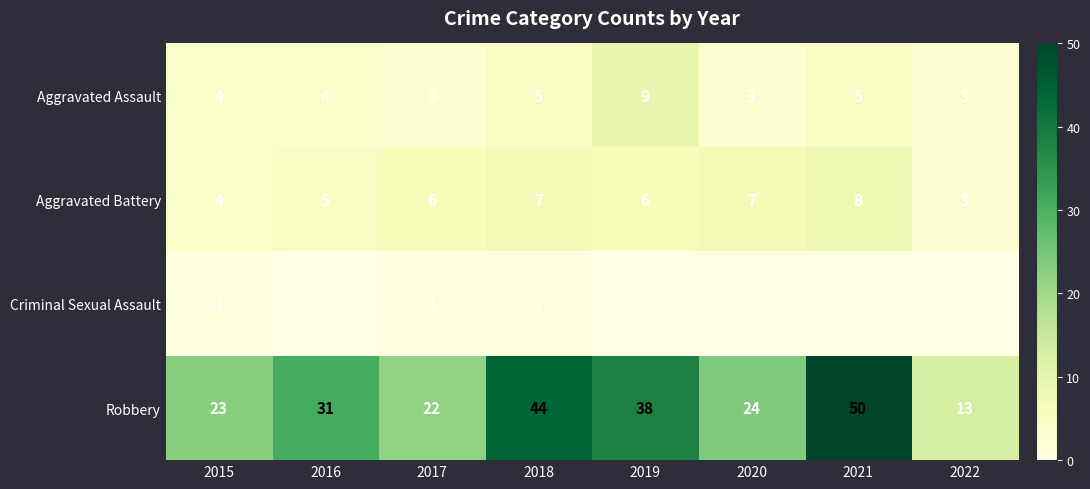

List the labels in order of Robbery value, smallest first.

2022, 2017, 2015, 2020, 2016, 2019, 2018, 2021